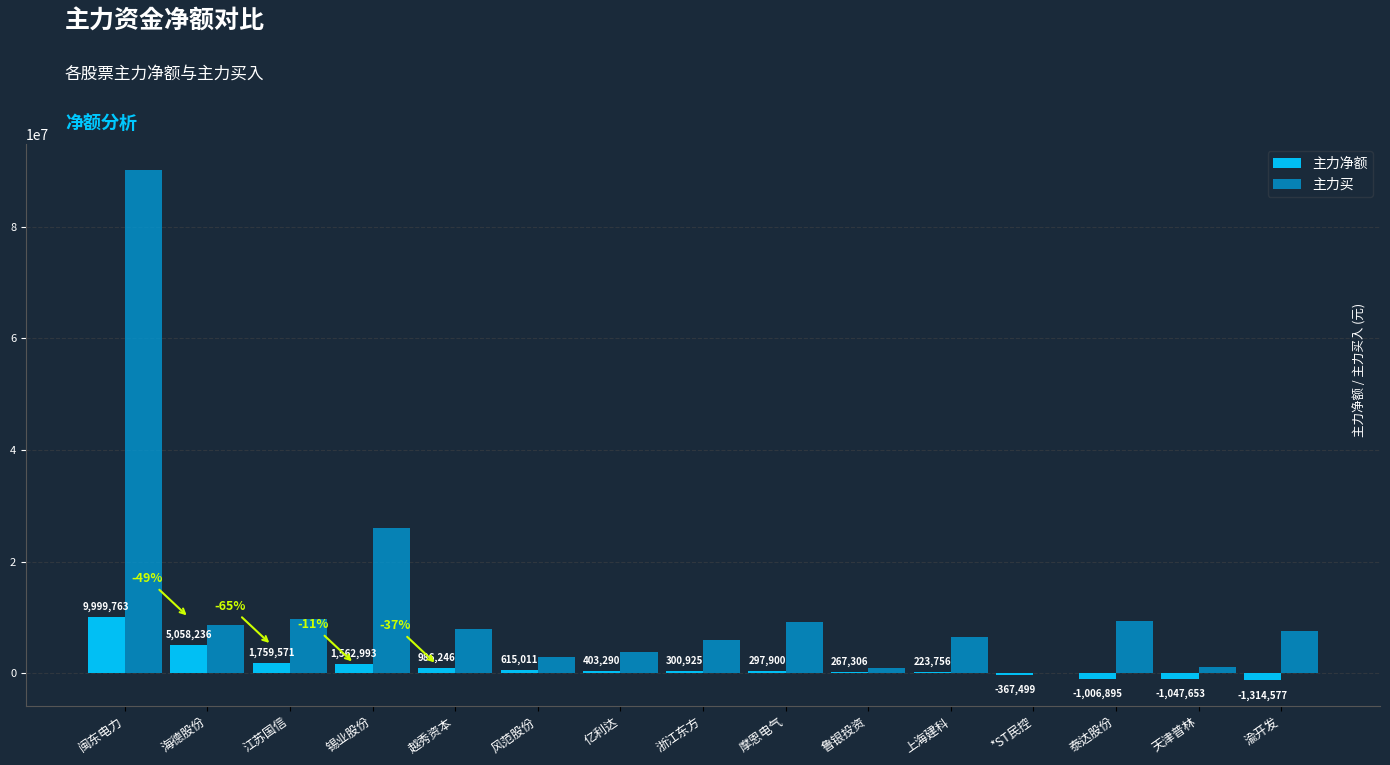

What is the sum of all 主力净额 values?

17738373